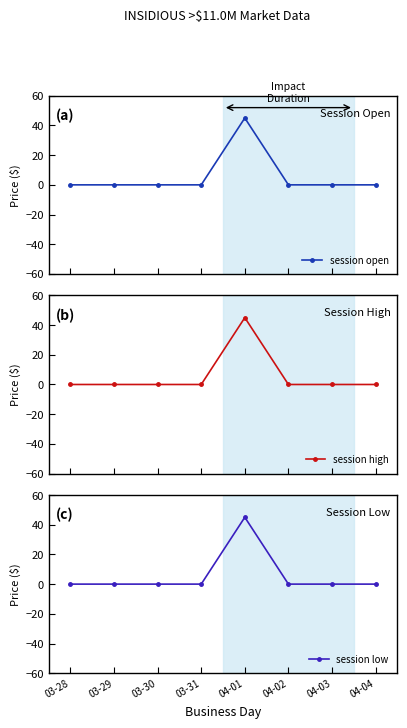

Reading left to right, what are all the values shown in this chart?

session open: 0	0	0	0	45	0	0	0
session high: 0	0	0	0	45	0	0	0
session low: 0	0	0	0	45	0	0	0